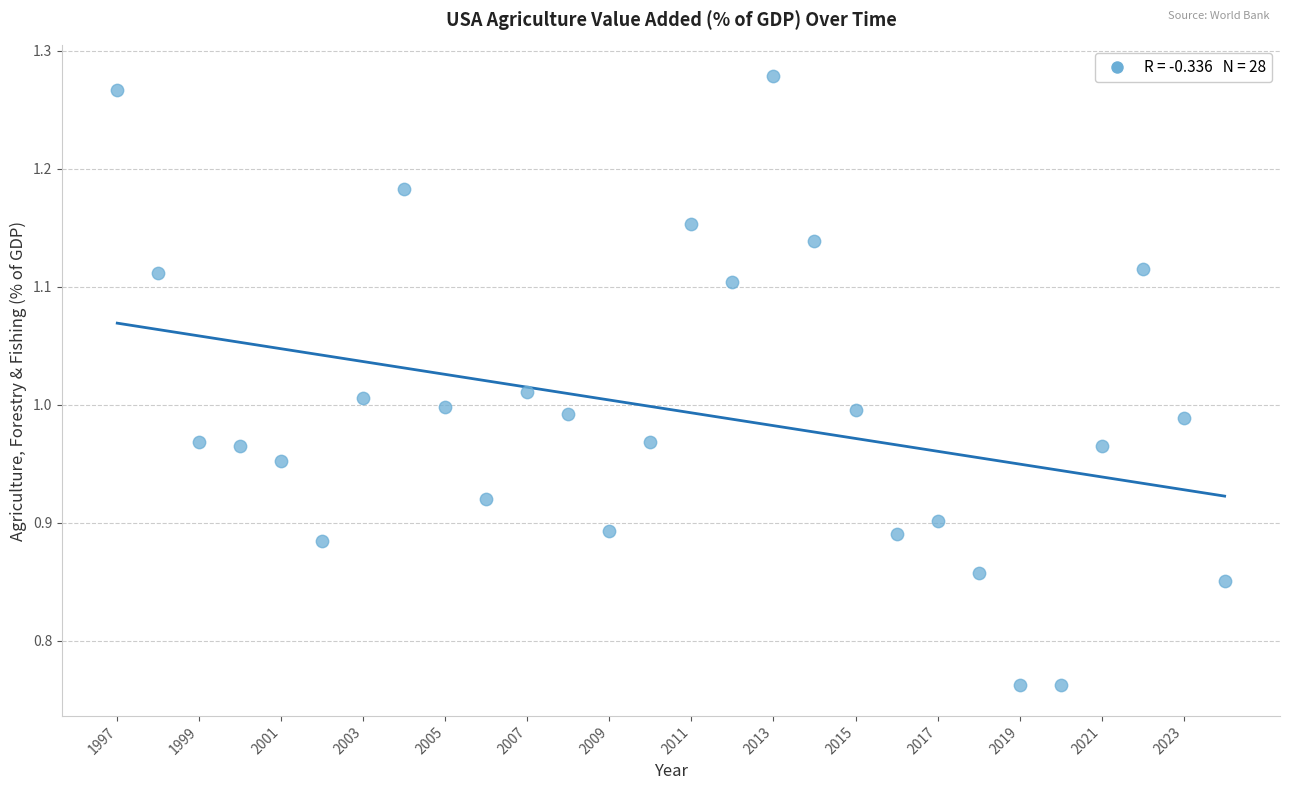

What is the range of X values (max minus min)?

27.0